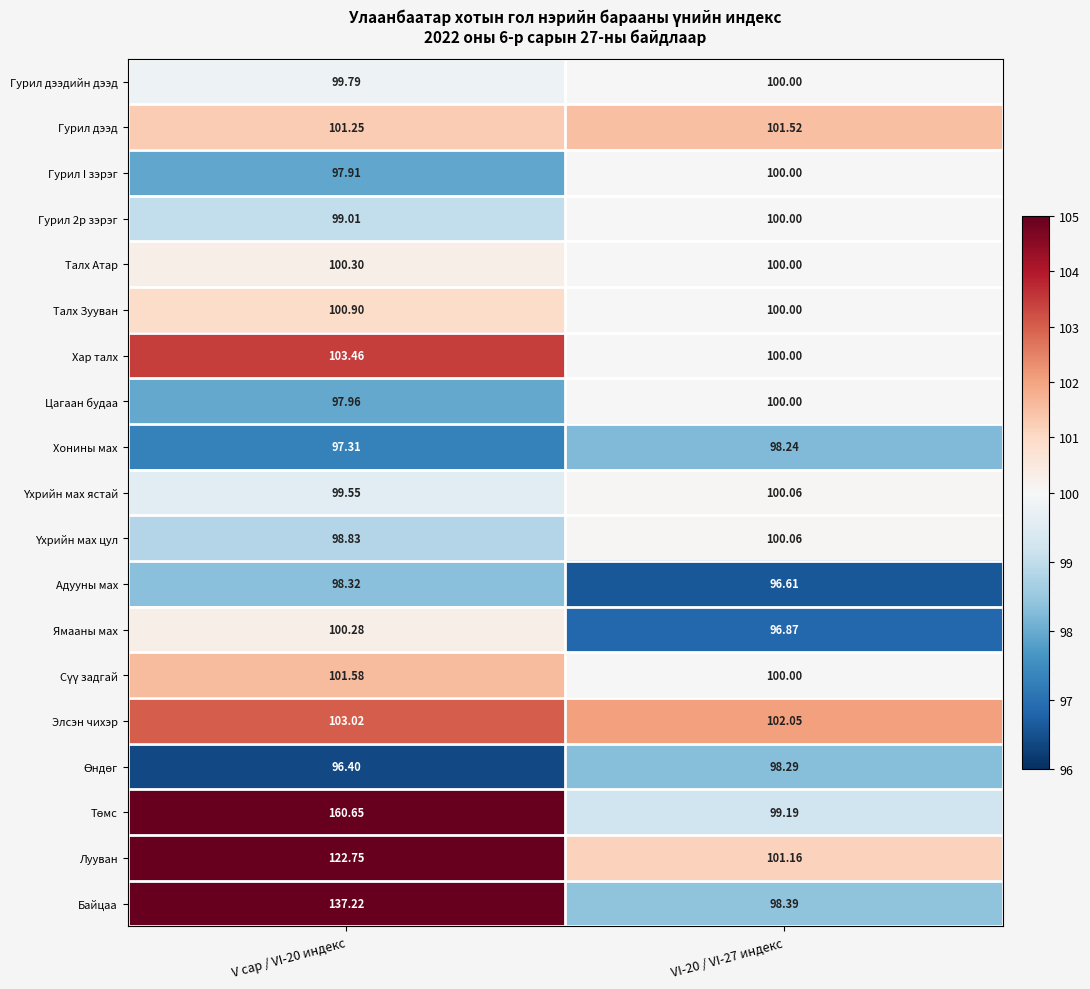

How many series are shown in this chart?

19